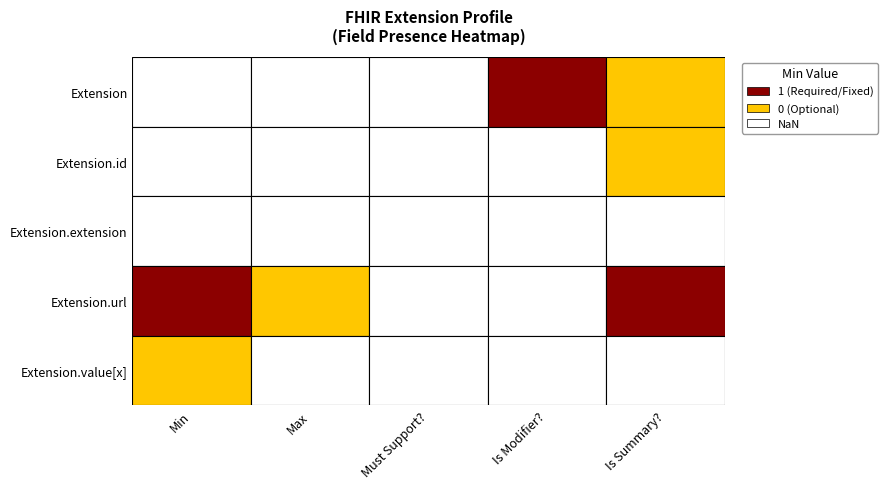

Which series has the largest total across all categories?

Extension.url